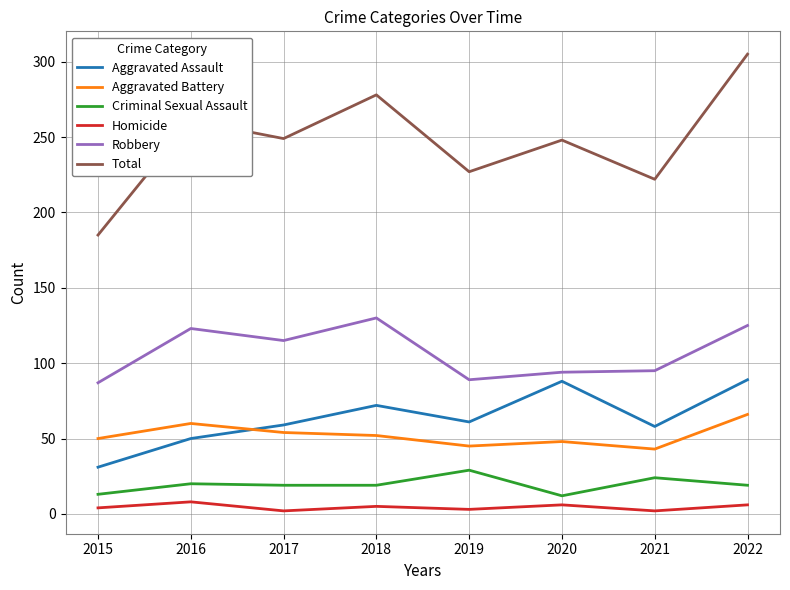

What is the difference between the Homicide values at 2018 and 2016?

3